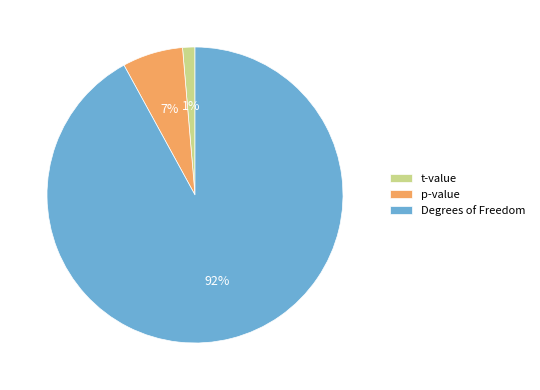

Combined, do p-value and Degrees of Freedom account for over 50%?

Yes